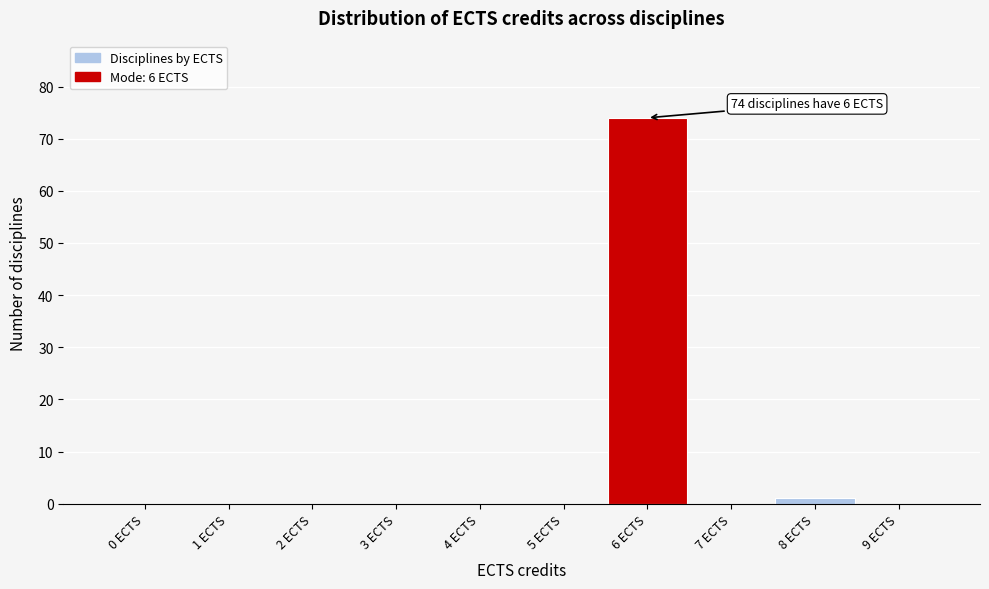

Reading left to right, list all the values displayed in this chart.

0 ECTS=0	1 ECTS=0	2 ECTS=0	3 ECTS=0	4 ECTS=0	5 ECTS=0	6 ECTS=74	7 ECTS=0	8 ECTS=1	9 ECTS=0